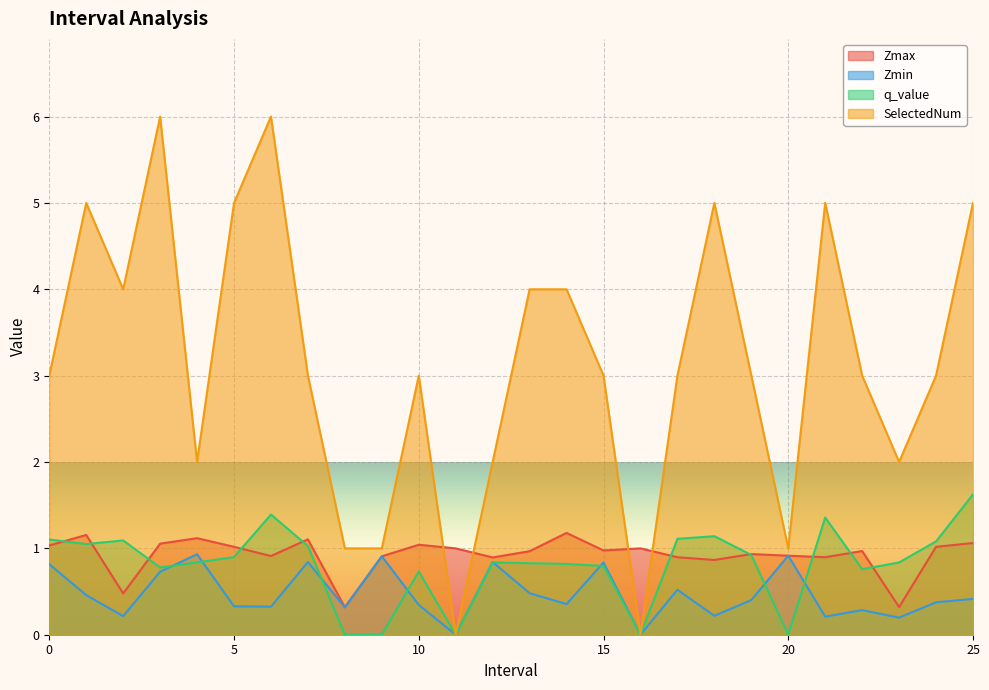

At how many categories does at least one series exceed 0?

26